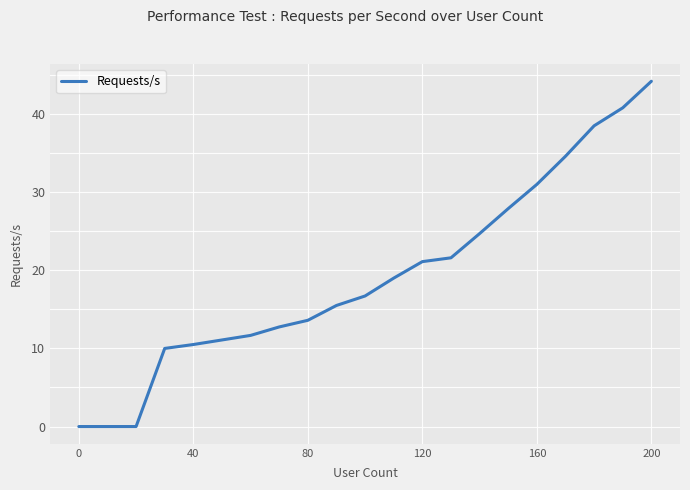

What is the difference between the maximum and minimum values?

44.2